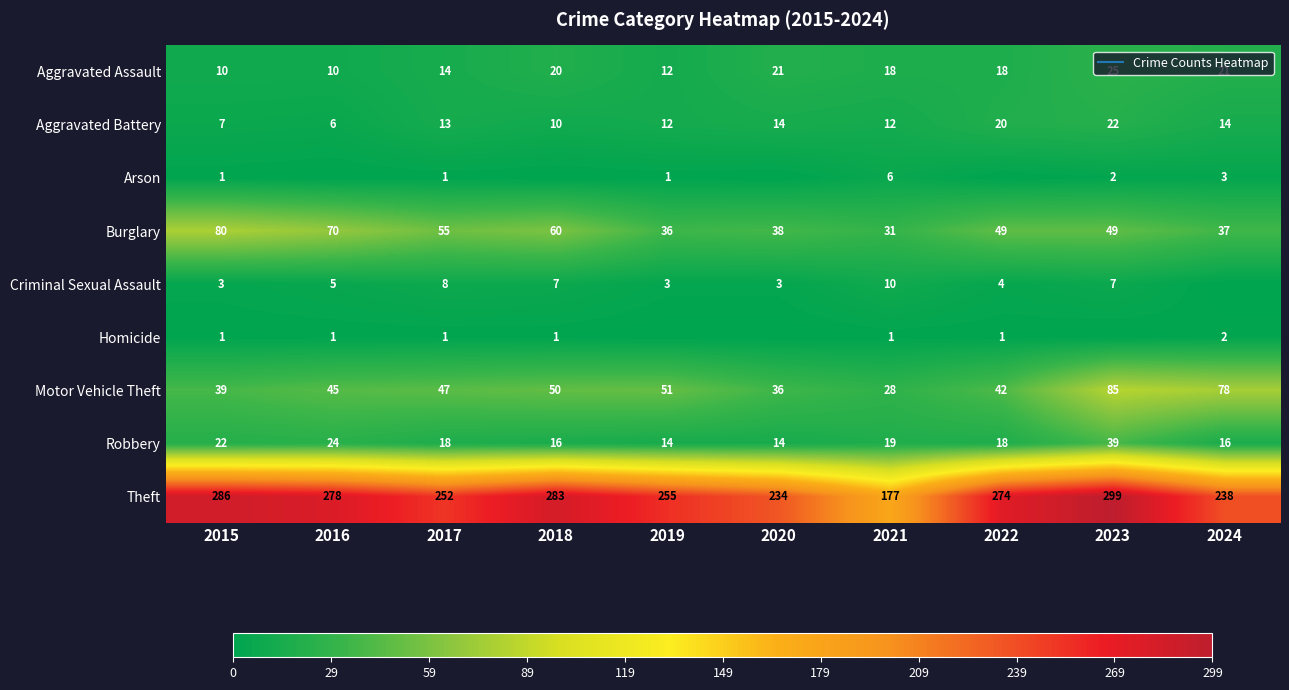

The Criminal Sexual Assault series shows 7 at 2023. True or false?

True